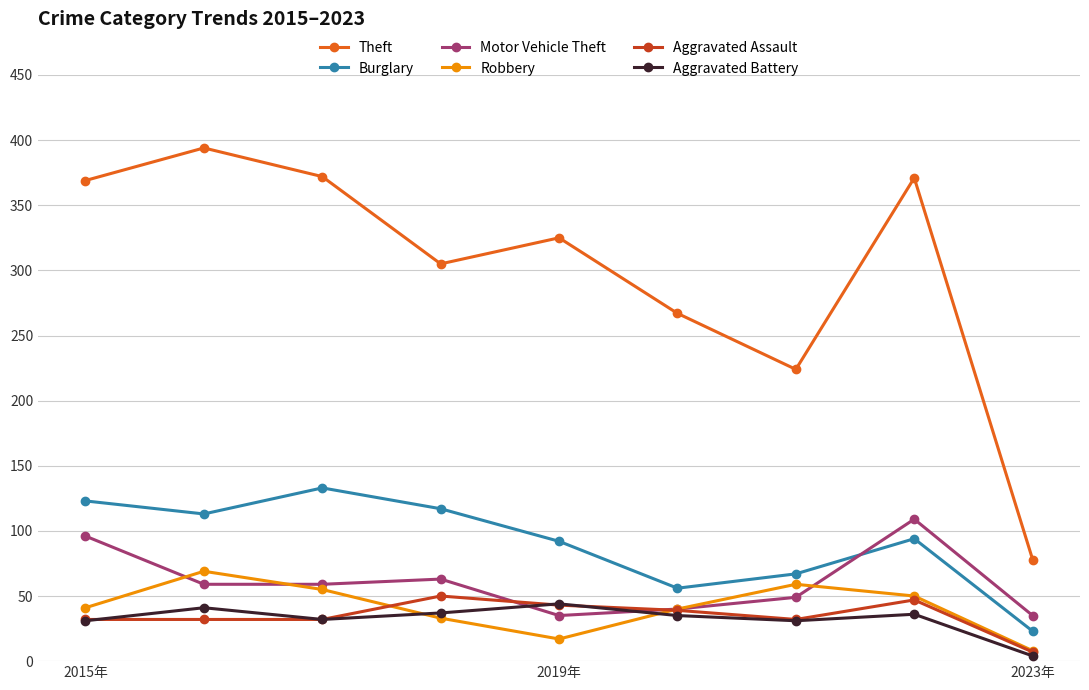

What are all the series names shown in the legend?

Theft, Burglary, Motor Vehicle Theft, Robbery, Aggravated Assault, Aggravated Battery